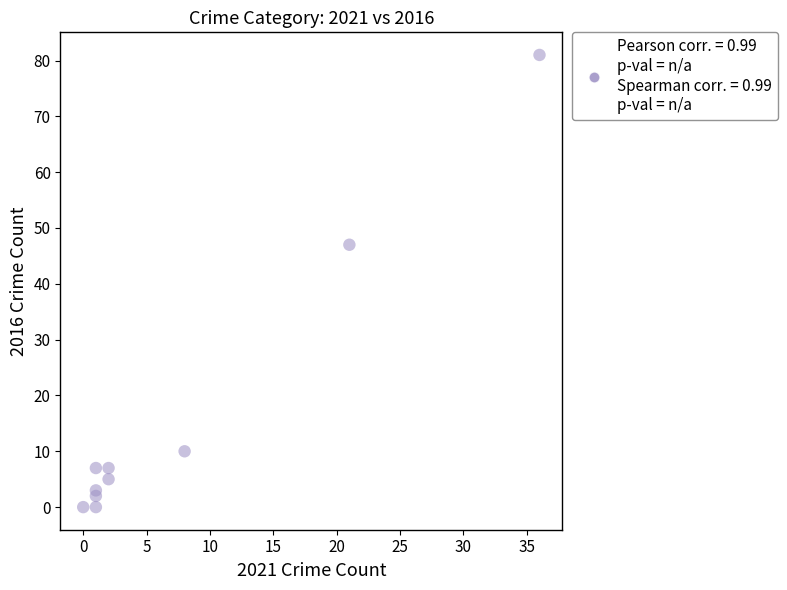

What Y value in the scatter plot is closest to 40?

47